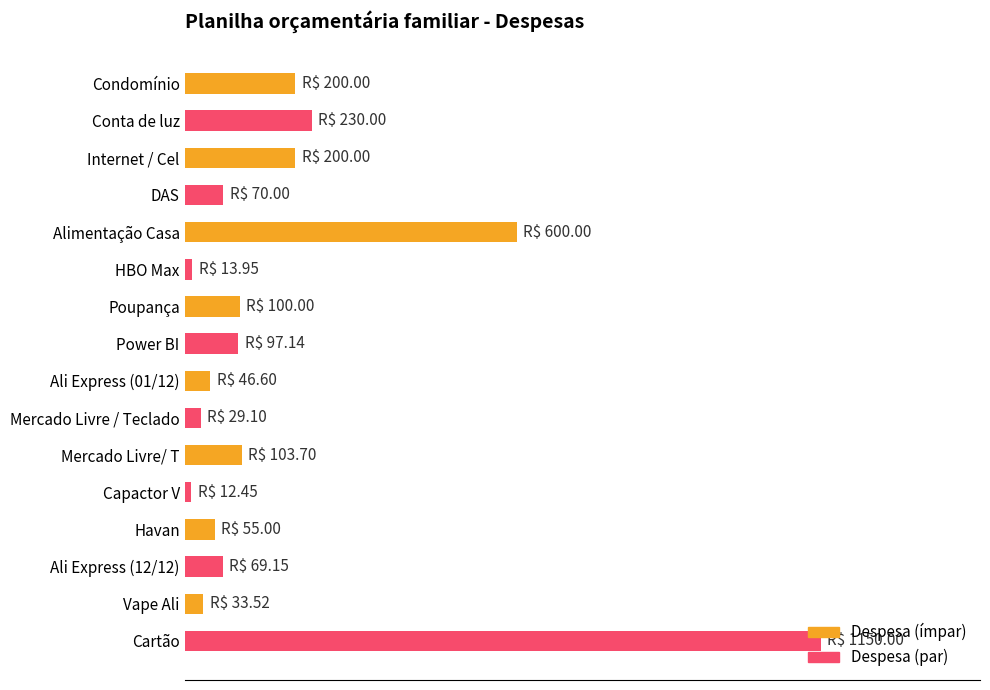

What is the average value?

188.2